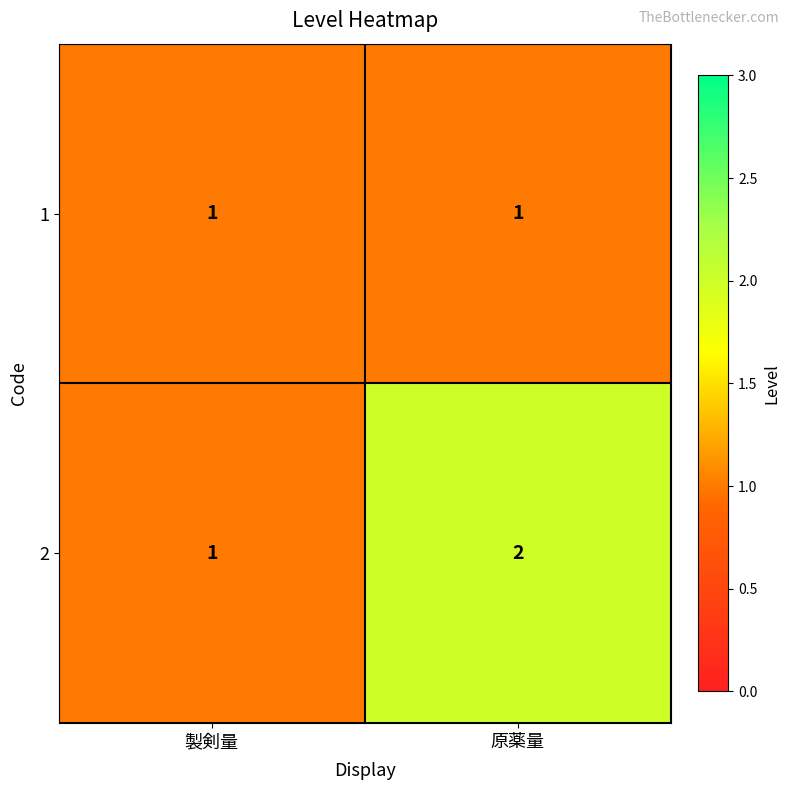

Which category has the highest value in the 2 series?

原薬量